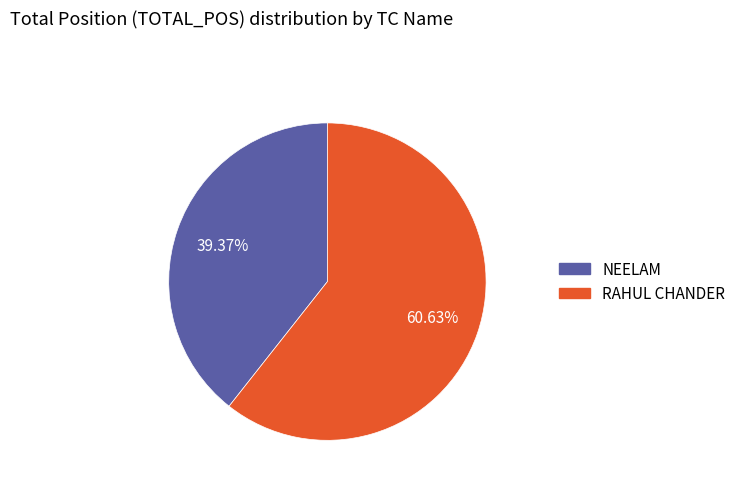

To the nearest percent, what portion does RAHUL CHANDER represent?

61%